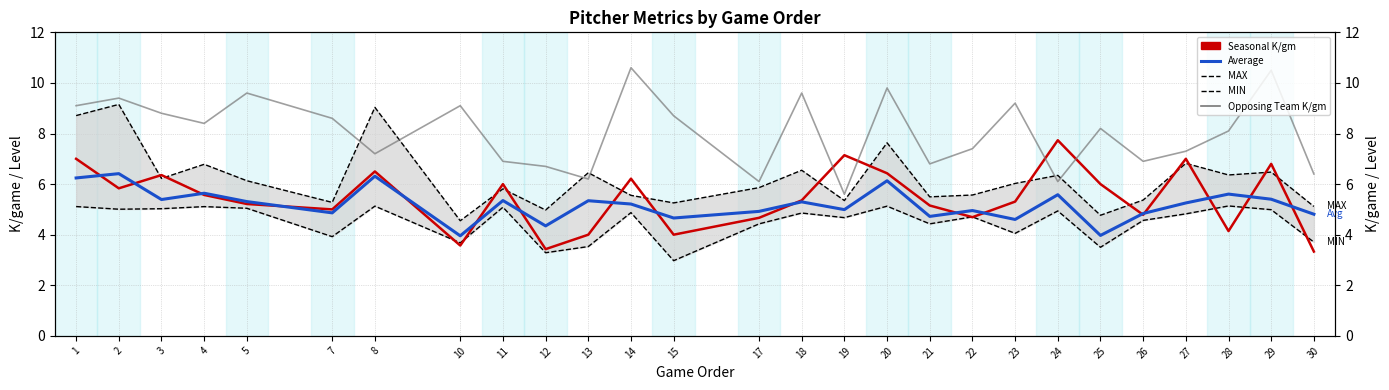

True or false: Average has more than 1 points higher than both neighbors.

True